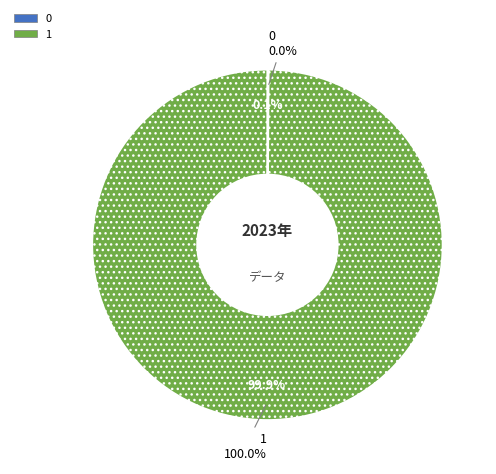

Count the number of slices in the pie.

2